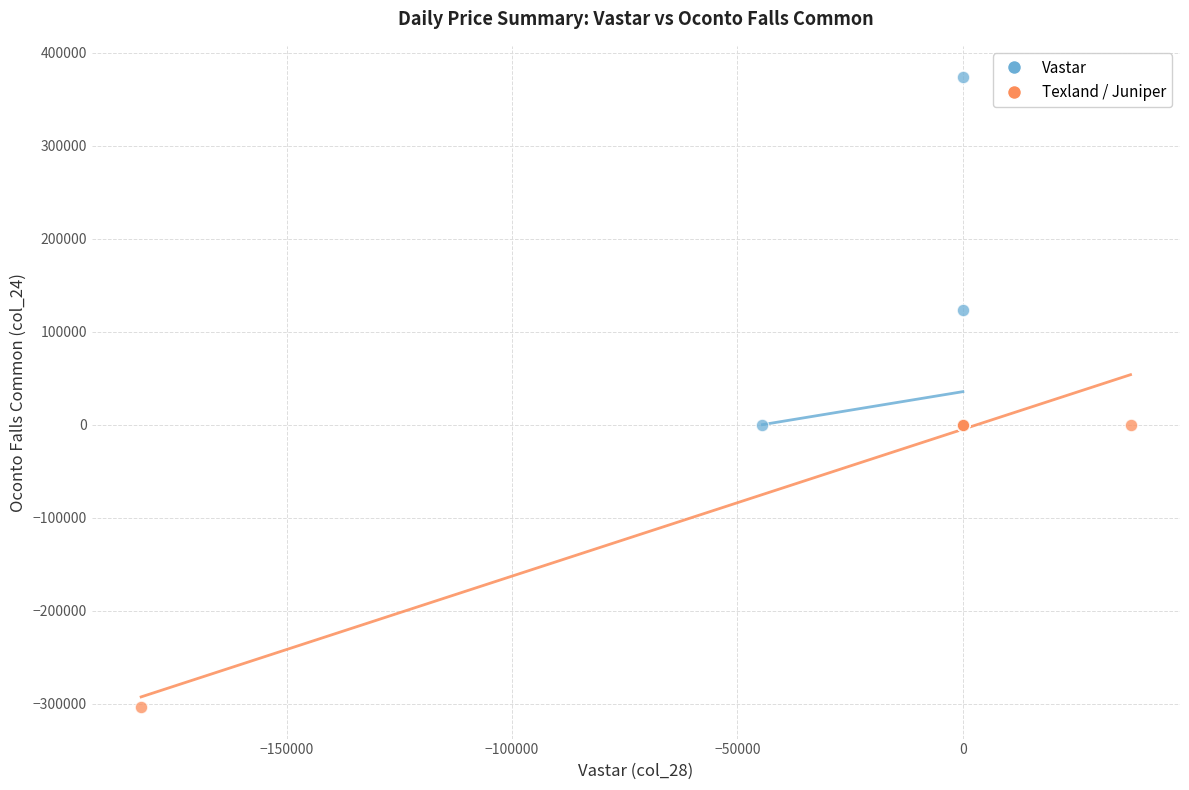

What are all the series names shown in the legend?

Vastar, Texland / Juniper